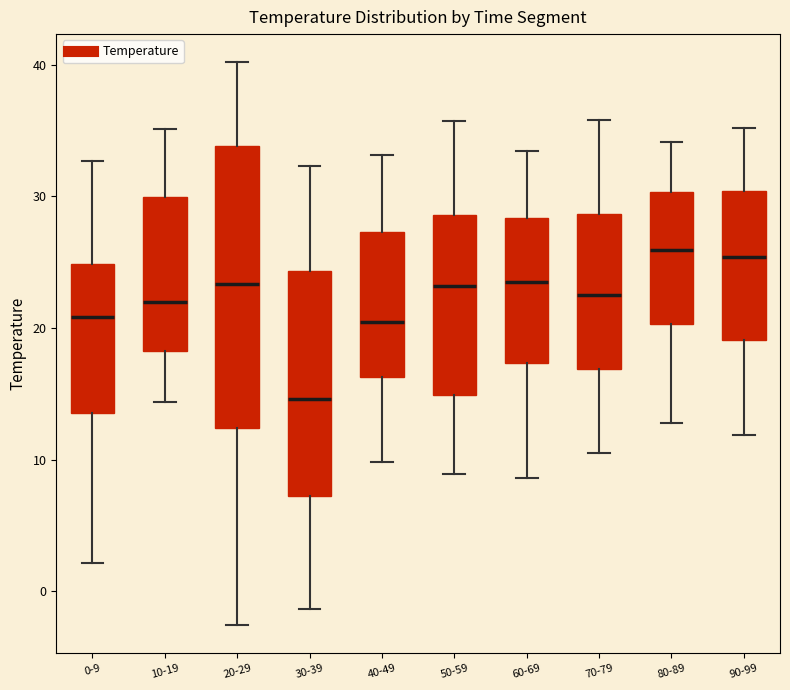

Reading left to right, transcribe this box plot: for each box, give where its median line is, the range the box spans, and where its two whiskers end, as read against the y-axis. The values are not printed on the chart, so give them approximately, as read against the axis.

0-9: median 21, box 14 to 25, whiskers 2 to 33
10-19: median 22, box 18 to 30, whiskers 14 to 35
20-29: median 23, box 12 to 34, whiskers -3 to 40
30-39: median 15, box 7 to 24, whiskers -1 to 32
40-49: median 20, box 16 to 27, whiskers 10 to 33
50-59: median 23, box 15 to 29, whiskers 9 to 36
60-69: median 24, box 17 to 28, whiskers 9 to 33
70-79: median 23, box 17 to 29, whiskers 11 to 36
80-89: median 26, box 20 to 30, whiskers 13 to 34
90-99: median 25, box 19 to 30, whiskers 12 to 35